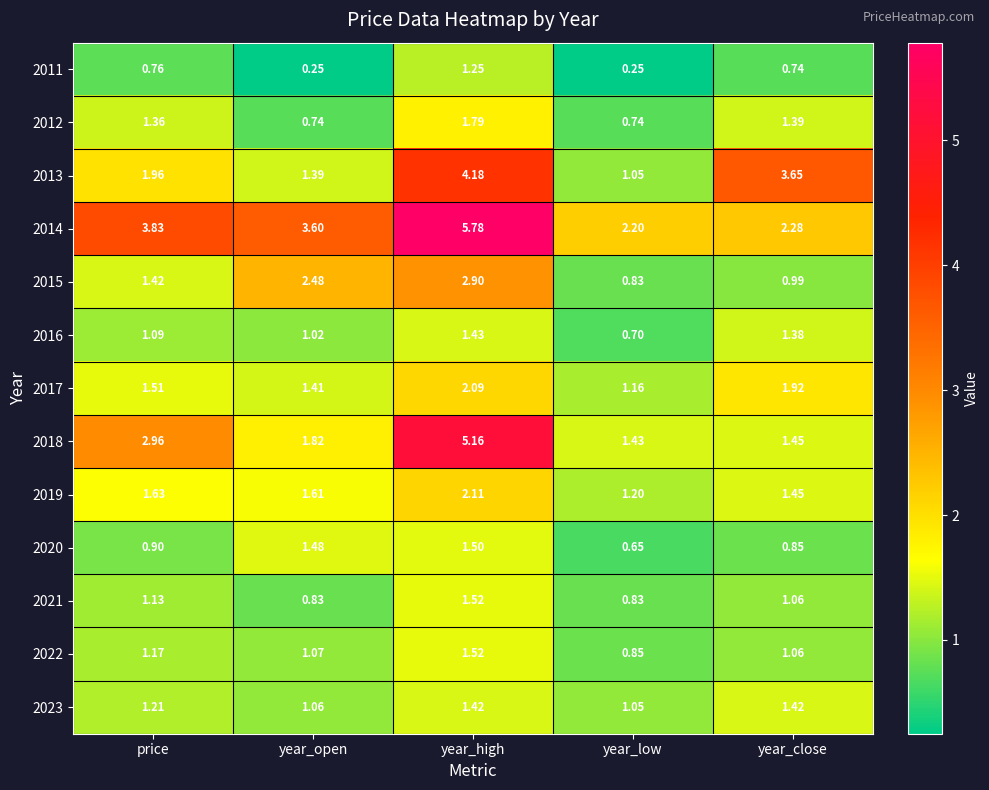

List the labels in order of 2016 value, smallest first.

year_low, year_open, price, year_close, year_high